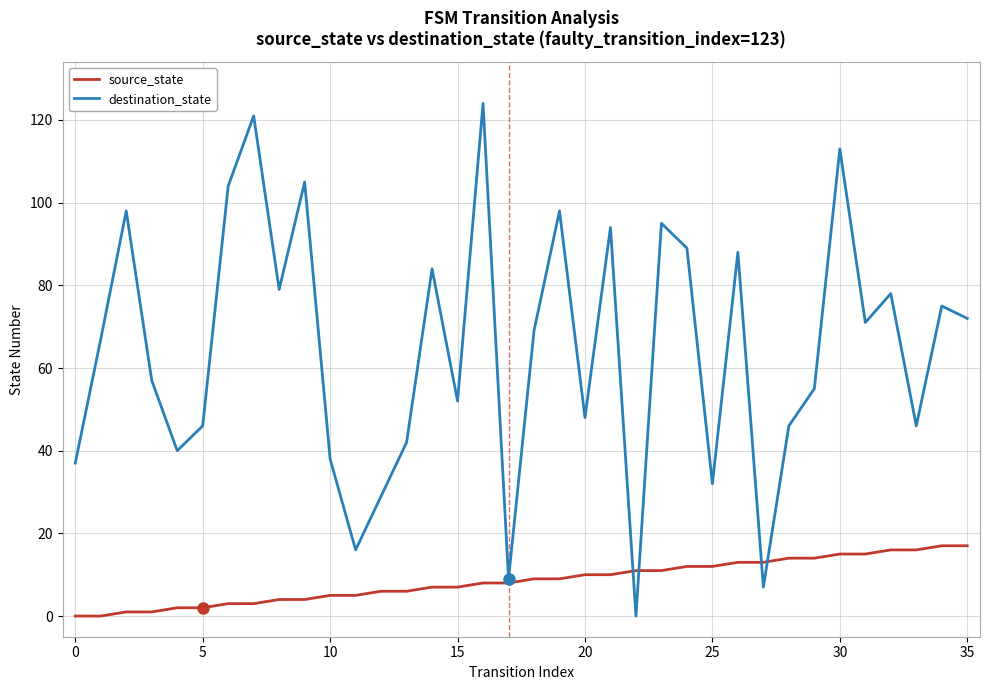

Does the chart display data point markers on the line(s)?

No